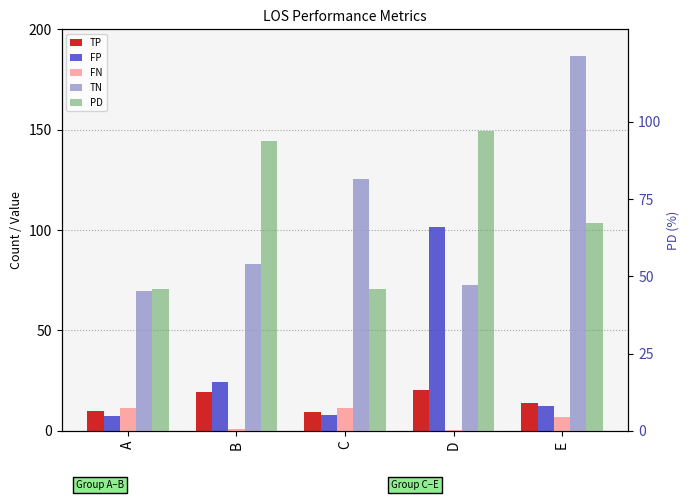

Rank the categories by FP value from highest to lowest.

D, B, E, C, A